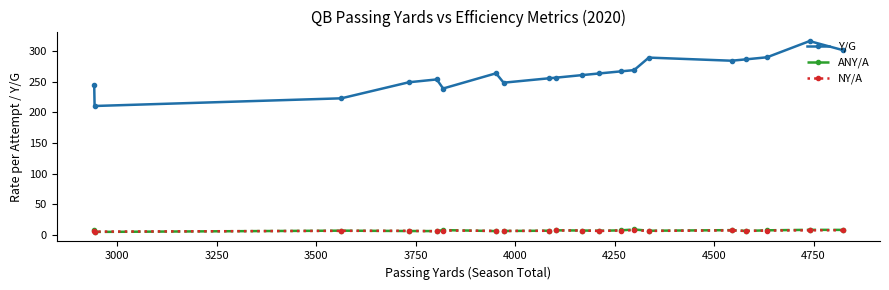

True or false: Y/G and ANY/A intersect in this chart.

False